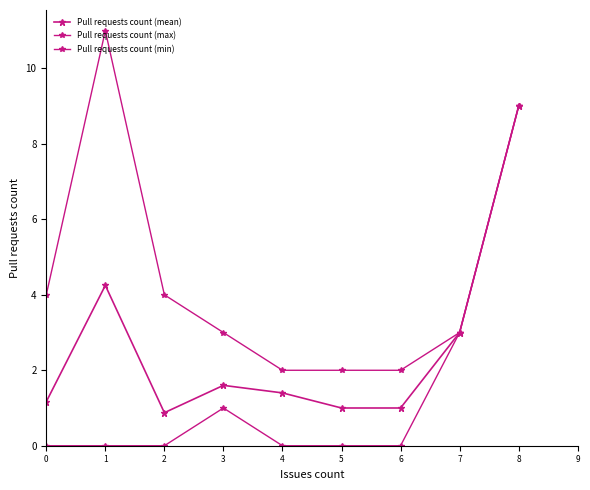

Is this an area chart (filled region under the line)?

No